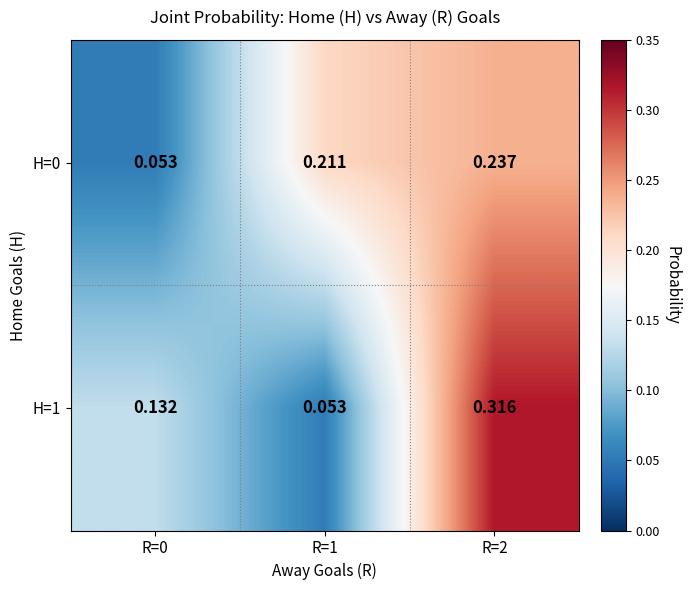

Is the value of H=0 at R=2 greater than the value of H=1 at R=2?

No